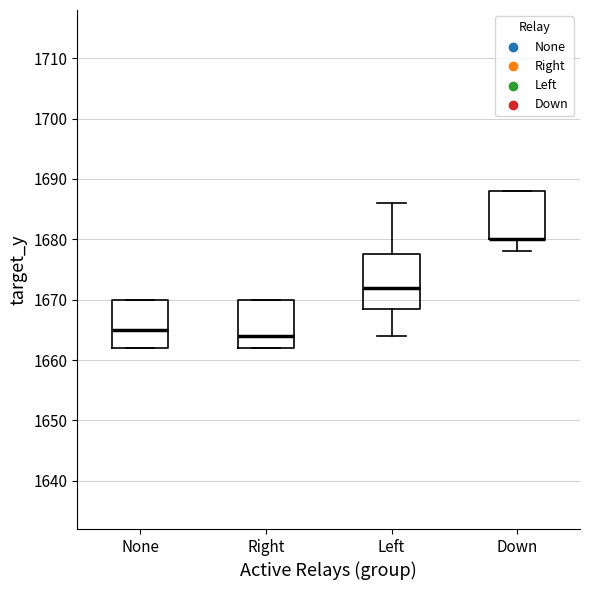

Comparing the boxes themselves (not the whiskers), which one is the tallest?

Left